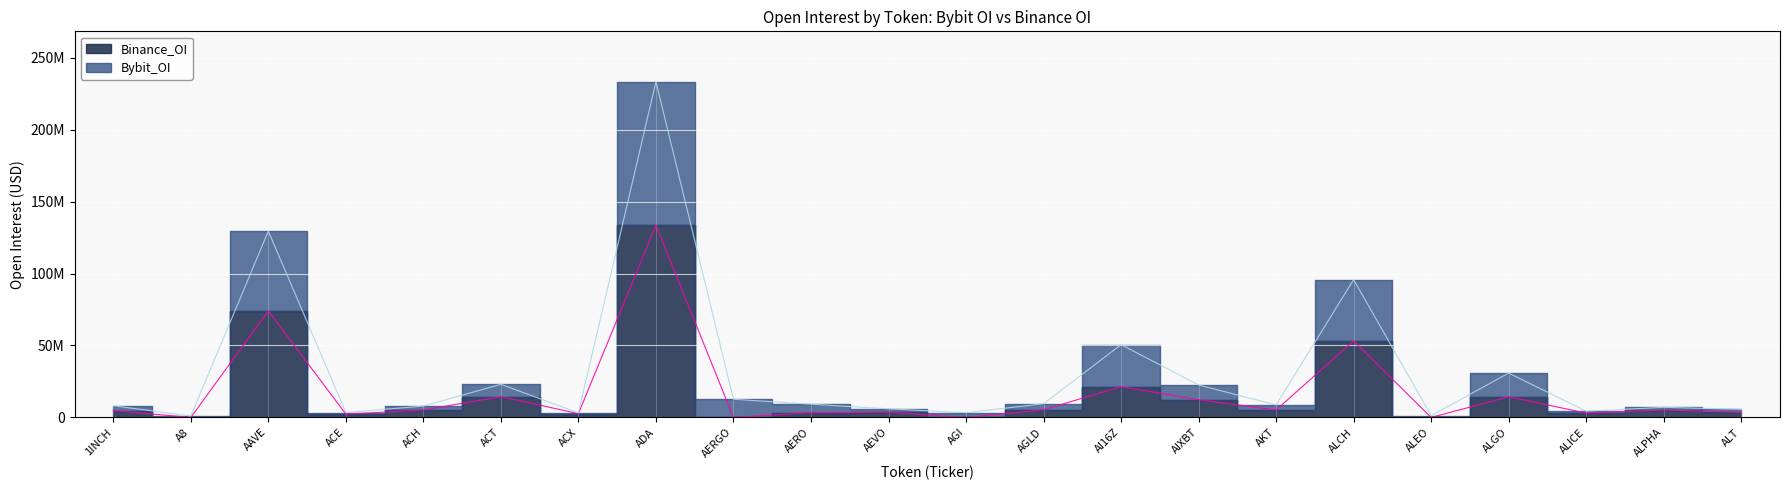

At how many categories does at least one series exceed 120139317?

2